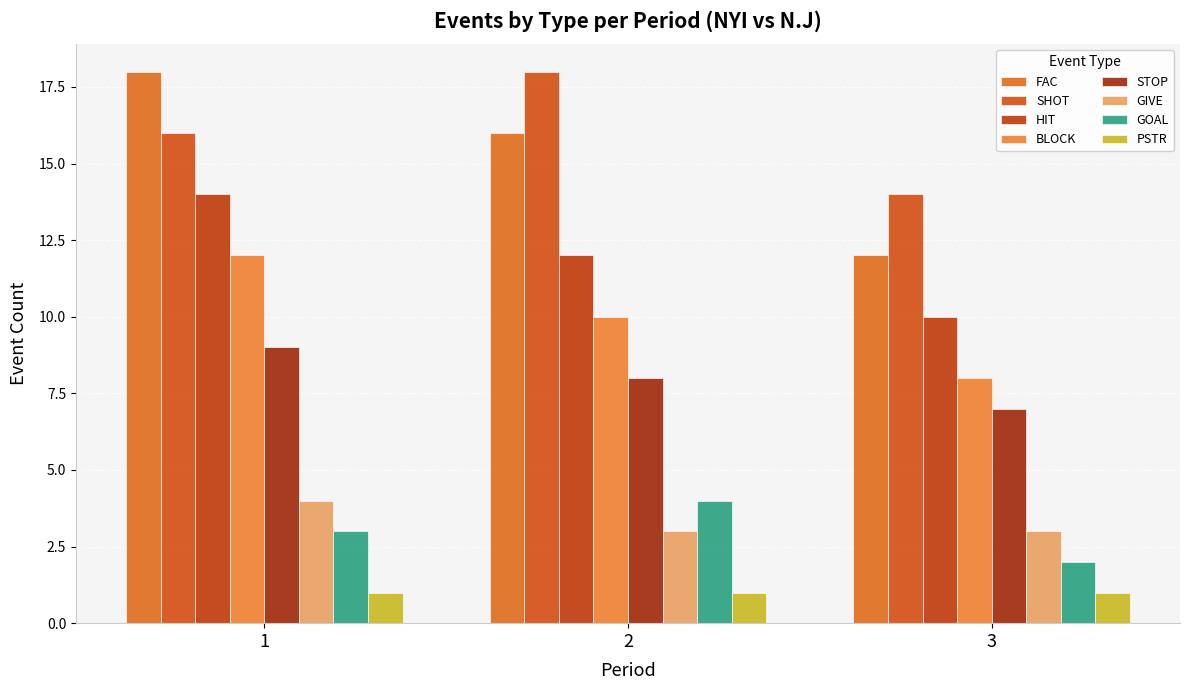

Does the chart contain stacked bars?

No